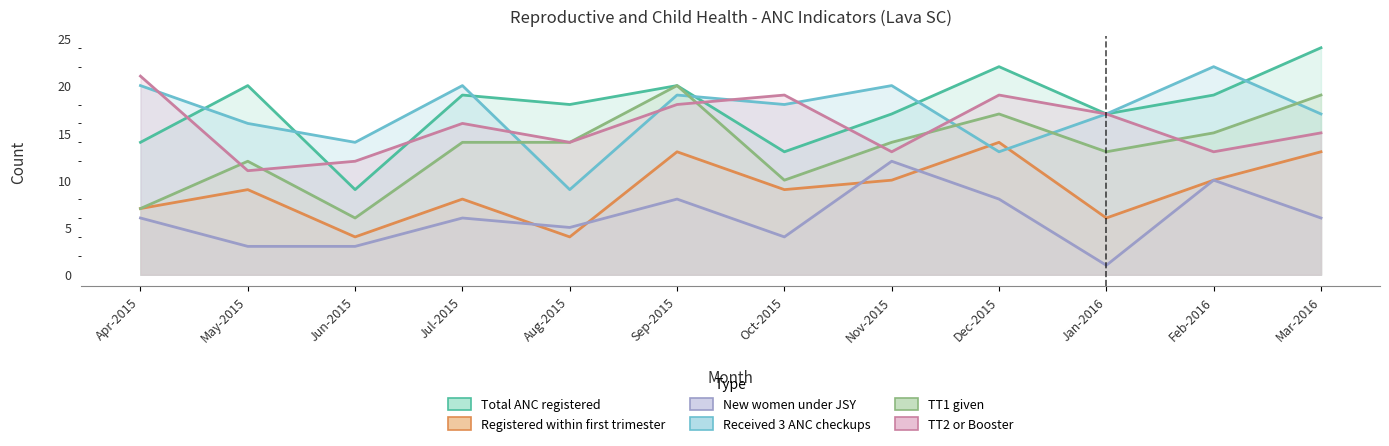

List the series in order of their peak value, highest first.

Total ANC registered, Received 3 ANC checkups, TT2 or Booster, TT1 given, Registered within first trimester, New women under JSY